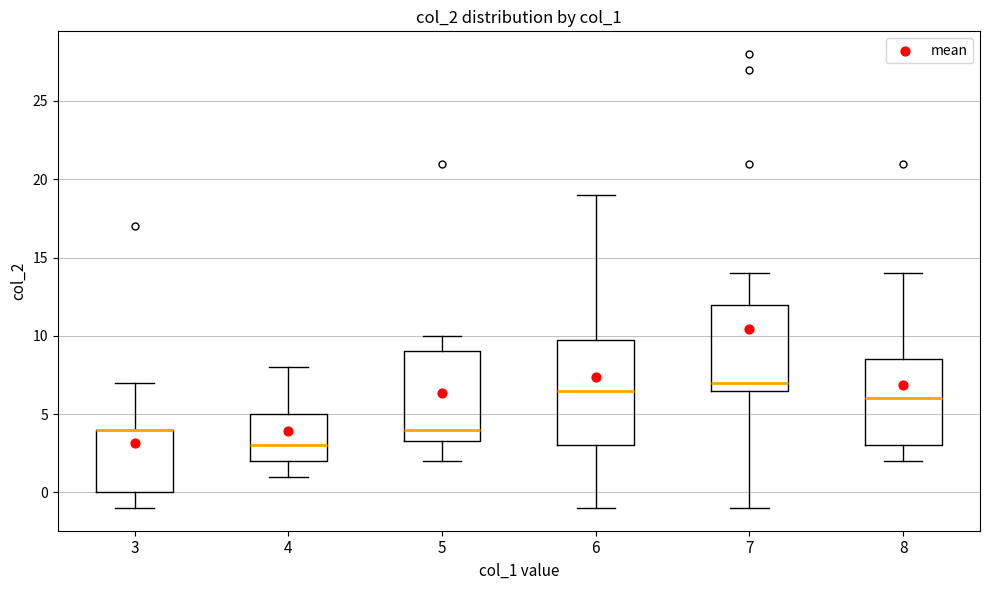

Reading left to right, transcribe this box plot: for each box, give where its median line is, the range the box spans, and where its two whiskers end, as read against the y-axis. The values are not printed on the chart, so give them approximately, as read against the axis.

3: median 4.0 (drawn on the box's upper edge), box 0.0 to 4.0, whiskers -1.0 to 7.0
4: median 3.0, box 2.0 to 5.0, whiskers 1.0 to 8.0
5: median 4.0, box 3.5 to 9.0, whiskers 2.0 to 10.0
6: median 6.5, box 3.0 to 10.0, whiskers -1.0 to 19.0
7: median 7.0, box 6.5 to 12.0, whiskers -1.0 to 14.0
8: median 6.0, box 3.0 to 8.5, whiskers 2.0 to 14.0